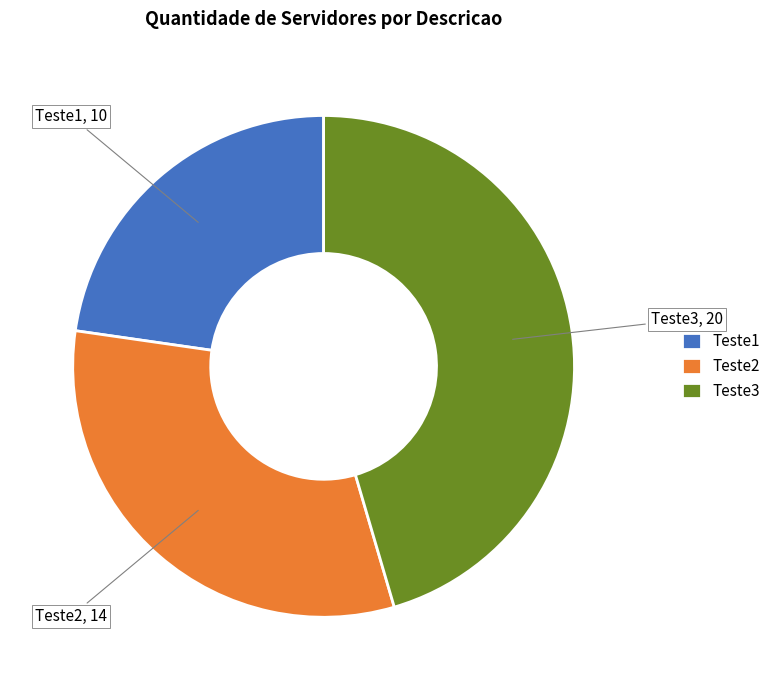

How many slices are in this pie chart?

3